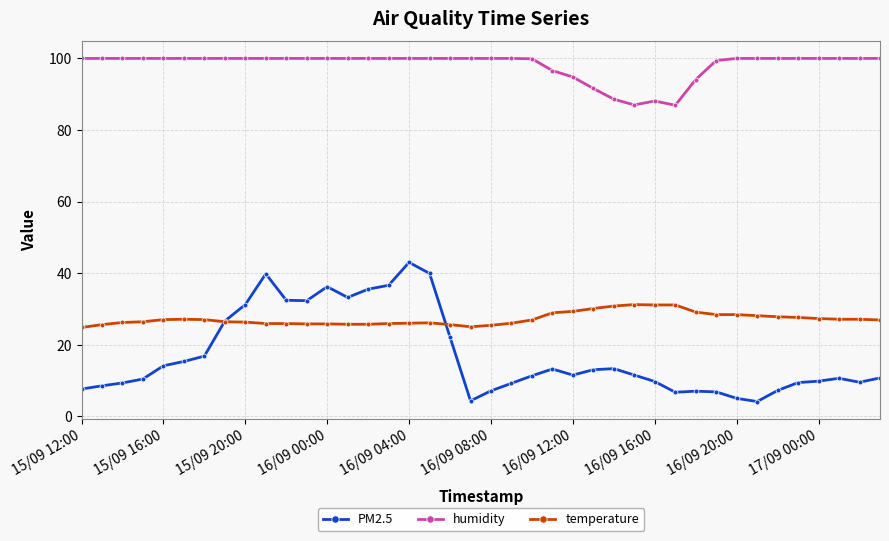

True or false: humidity and temperature intersect in this chart.

False